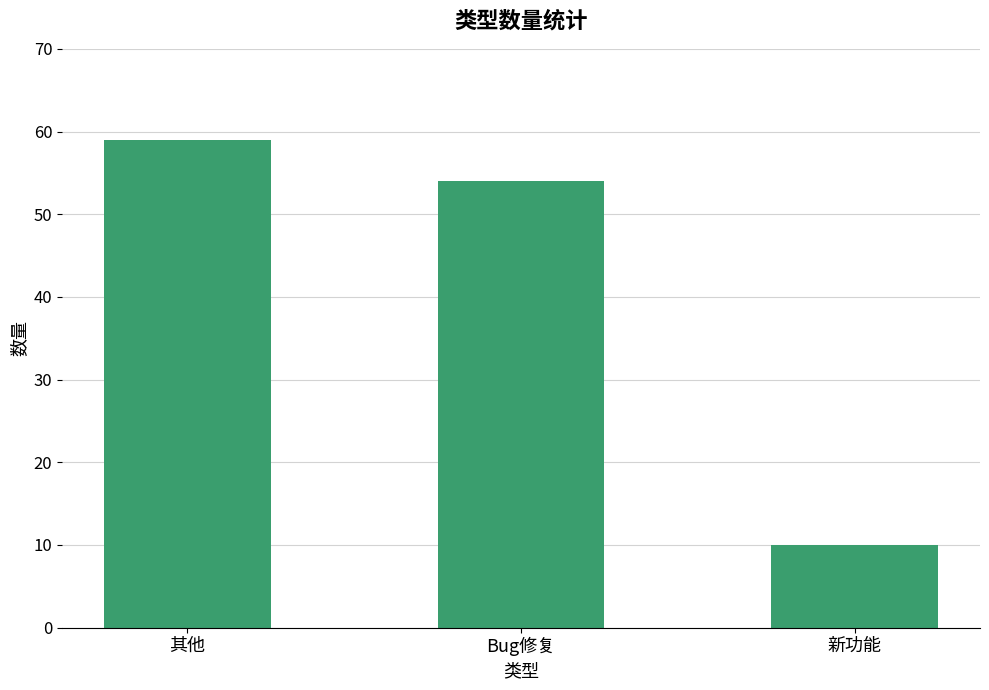

Count the number of categories in the chart.

3